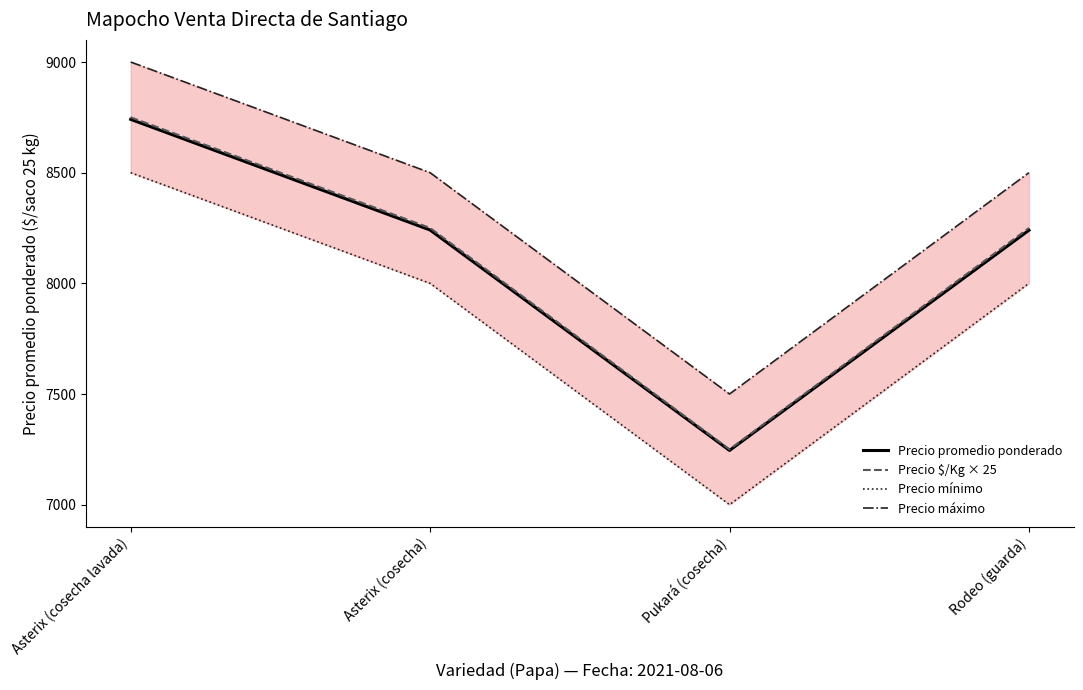

Reading left to right, extract all data points from this chart.

Precio promedio ponderado: Asterix (cosecha lavada)=8741	Asterix (cosecha)=8241	Pukará (cosecha)=7245	Rodeo (guarda)=8240
Precio $/Kg × 25: Asterix (cosecha lavada)=8750	Asterix (cosecha)=8250	Pukará (cosecha)=7250	Rodeo (guarda)=8250
Precio mínimo: Asterix (cosecha lavada)=8500	Asterix (cosecha)=8000	Pukará (cosecha)=7000	Rodeo (guarda)=8000
Precio máximo: Asterix (cosecha lavada)=9000	Asterix (cosecha)=8500	Pukará (cosecha)=7500	Rodeo (guarda)=8500